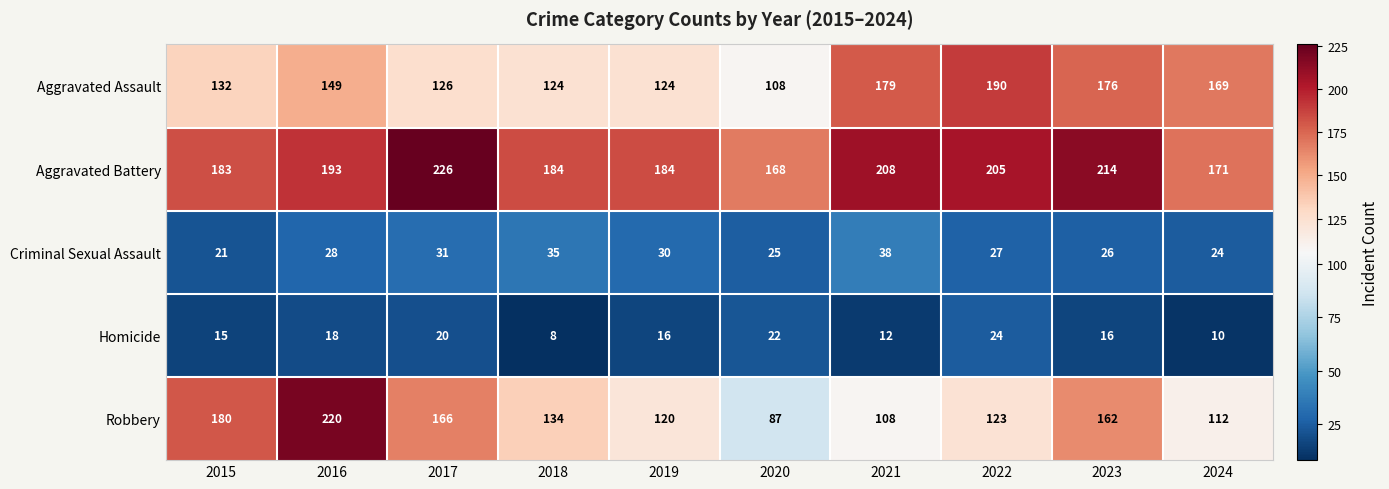

Which series has the largest total across all categories?

Aggravated Battery